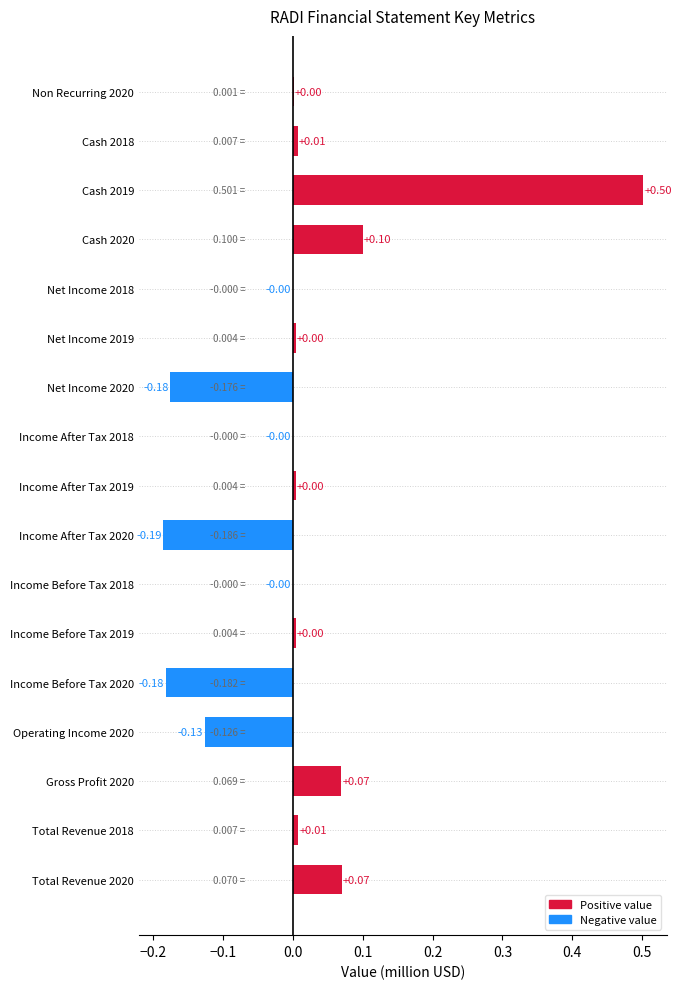

Between Income After Tax 2018 and Operating Income 2020, which is larger?

Income After Tax 2018